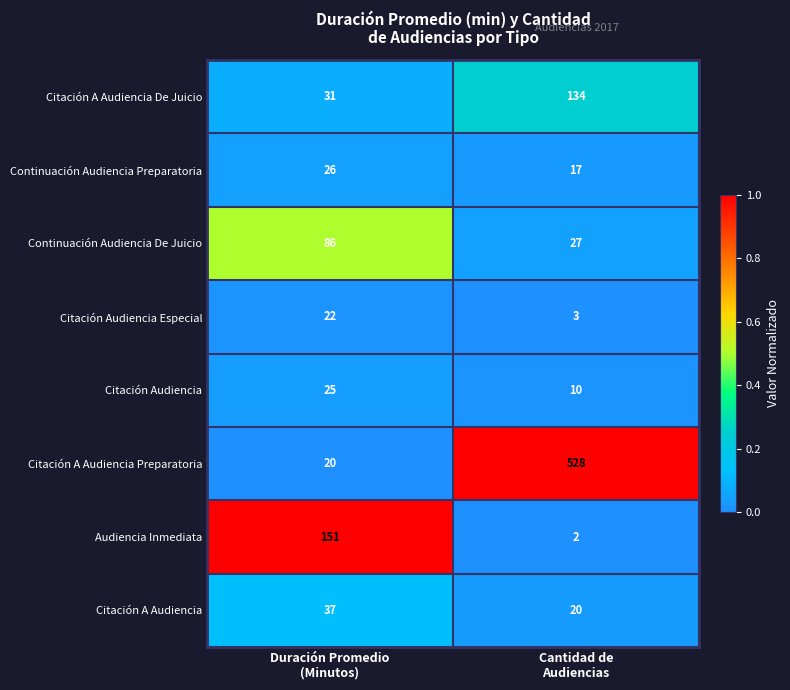

What is the maximum value shown in the chart?

528